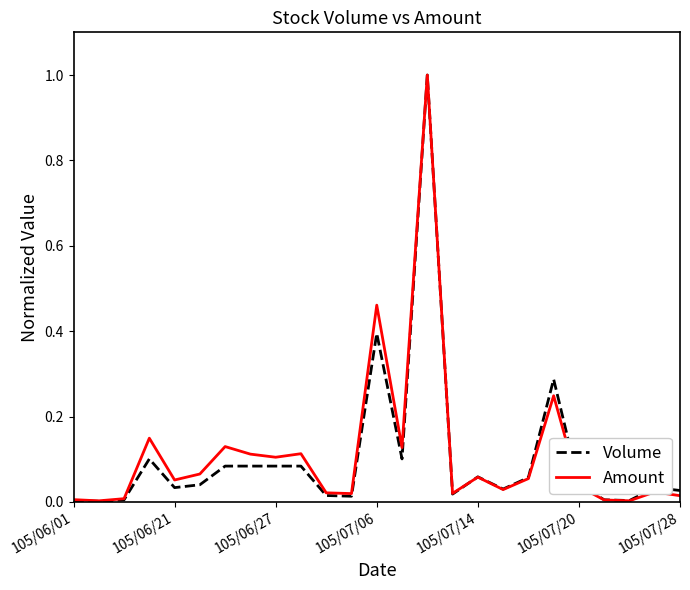

What are all the series names shown in the legend?

Volume, Amount